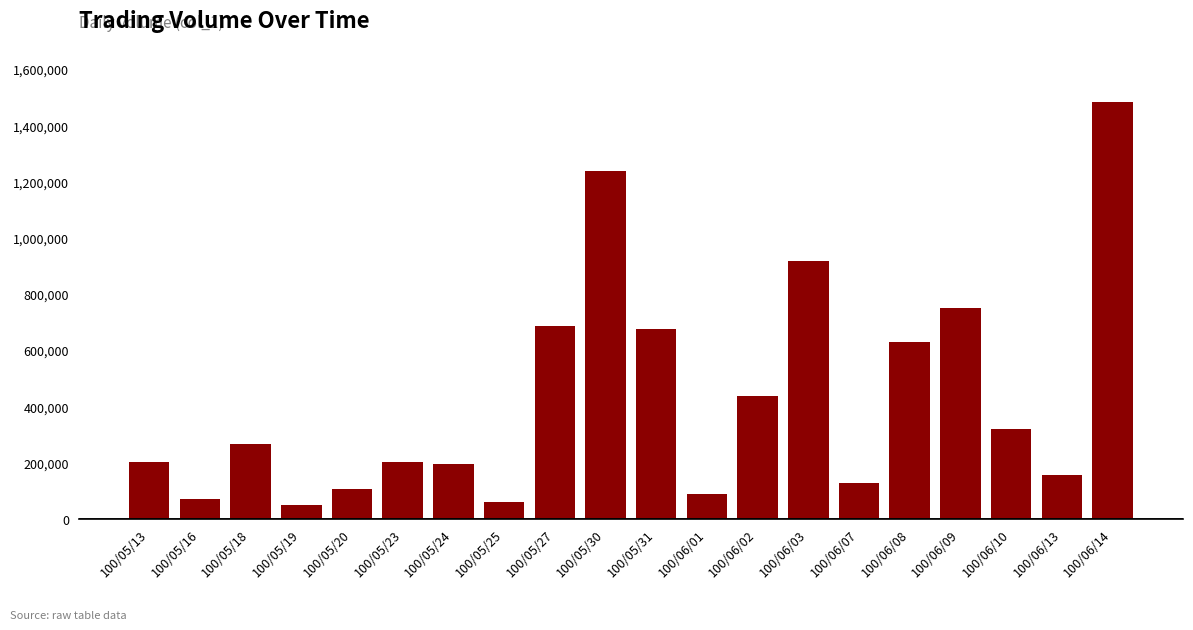

Where is the data nearest to the value 765000?

100/06/09